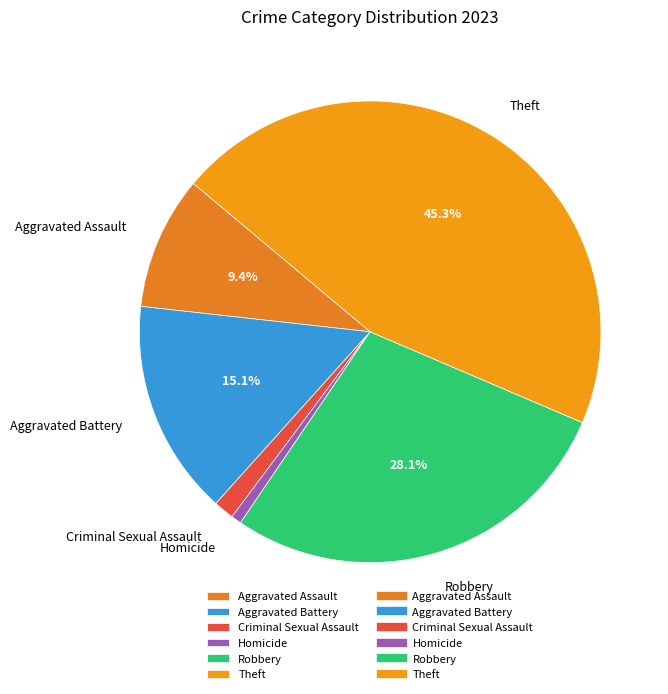

To the nearest percent, what percentage of the pie is Criminal Sexual Assault?

1%